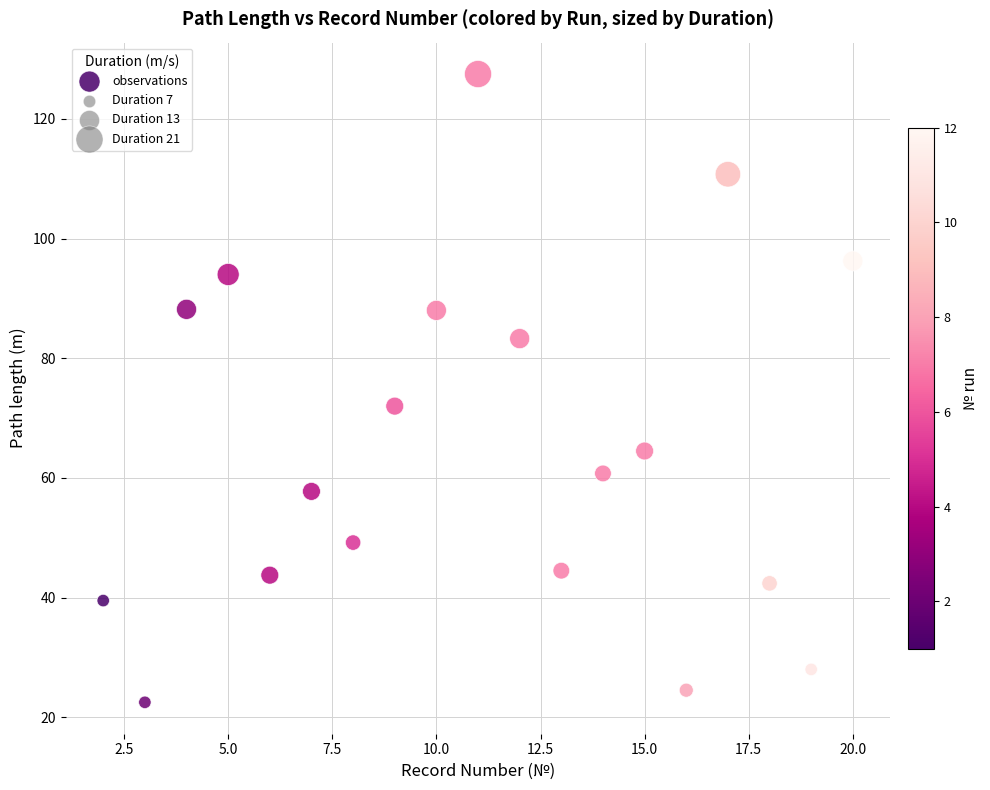

What is the range of Y values (max minus min)?

105.0